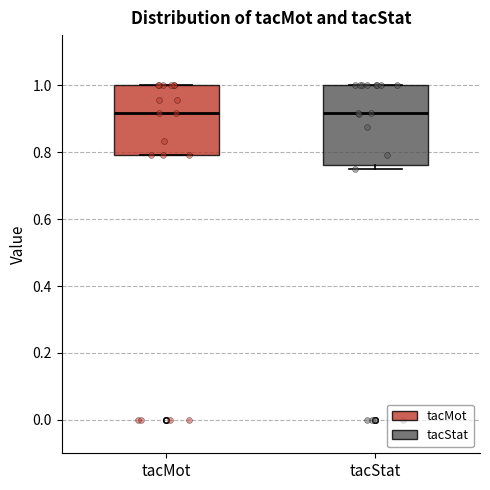

Reading left to right, read every box against the y-axis: the position of its median line, the range the box covers, and the ends of its whiskers. The values are not printed on the chart, so give them approximately, as read against the axis.

tacMot: median 0.92, box 0.80 to 1.00, whiskers 0.80 to 1.00
tacStat: median 0.92, box 0.76 to 1.00, whiskers 0.76 (just below the box's lower edge) to 1.00